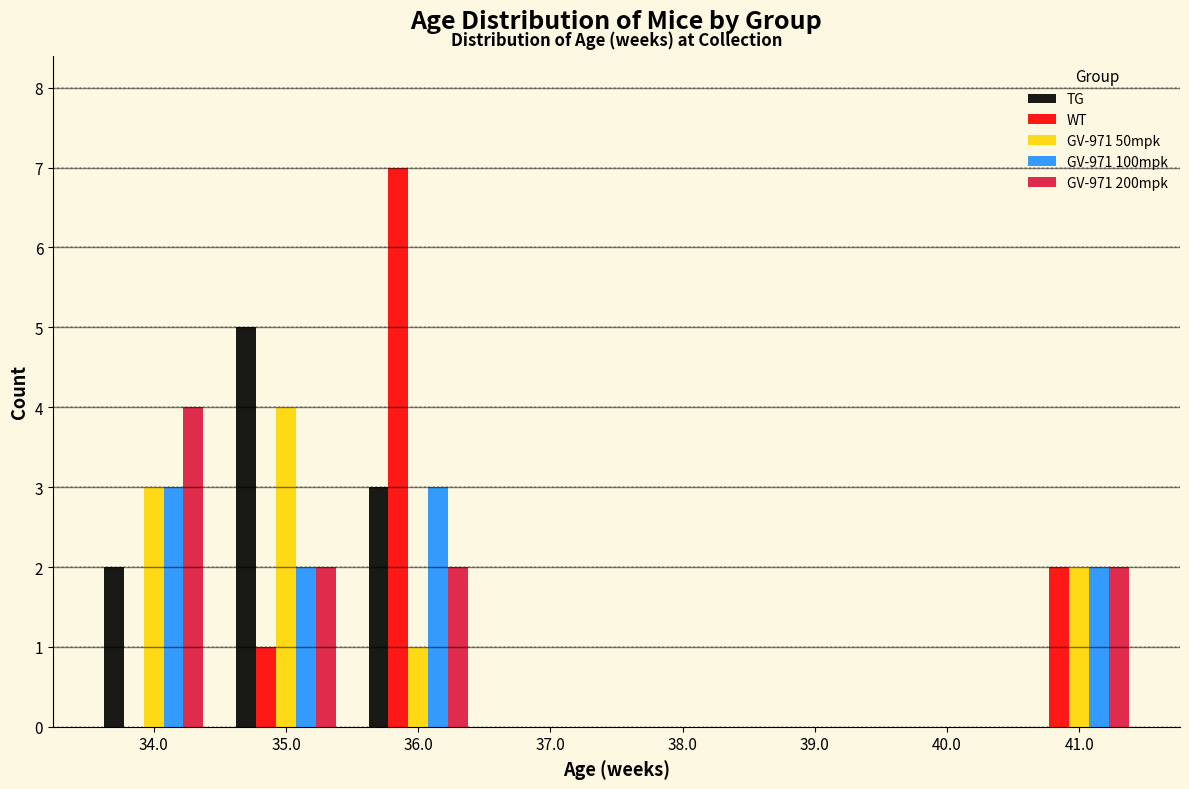

Reading left to right, list every range on the x-axis with the height of the bar of each series over it. The values are not printed on the chart, so give them approximately, as read against the axis.

33.5 to 34.5: TG=2	WT=0	GV-971 50mpk=3	GV-971 100mpk=3	GV-971 200mpk=4
34.5 to 35.5: TG=5	WT=1	GV-971 50mpk=4	GV-971 100mpk=2	GV-971 200mpk=2
35.5 to 36.5: TG=3	WT=7	GV-971 50mpk=1	GV-971 100mpk=3	GV-971 200mpk=2
36.5 to 37.5: TG=0	WT=0	GV-971 50mpk=0	GV-971 100mpk=0	GV-971 200mpk=0
37.5 to 38.5: TG=0	WT=0	GV-971 50mpk=0	GV-971 100mpk=0	GV-971 200mpk=0
38.5 to 39.5: TG=0	WT=0	GV-971 50mpk=0	GV-971 100mpk=0	GV-971 200mpk=0
39.5 to 40.5: TG=0	WT=0	GV-971 50mpk=0	GV-971 100mpk=0	GV-971 200mpk=0
40.5 to 41.5: TG=0	WT=2	GV-971 50mpk=2	GV-971 100mpk=2	GV-971 200mpk=2